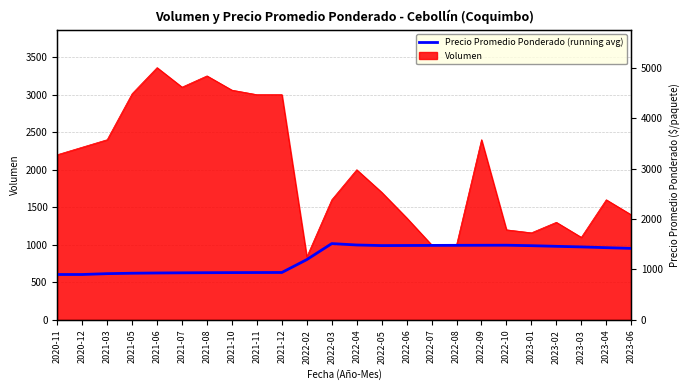

At which category does the data reach its first local peak?

2022-03